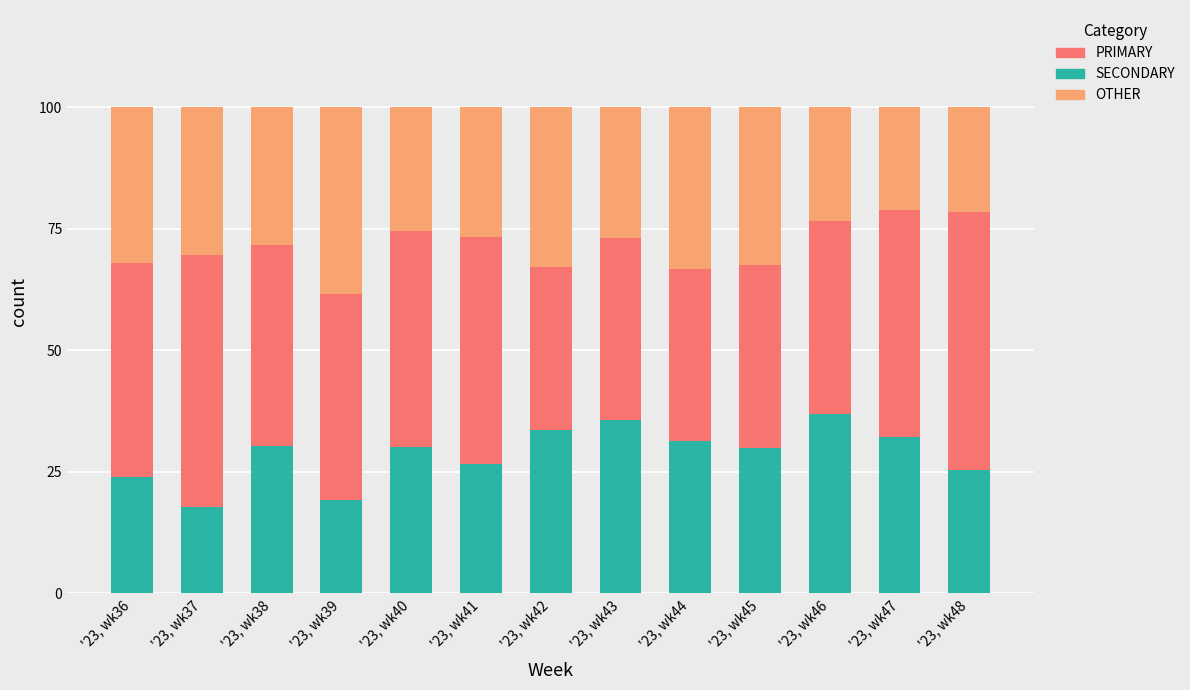

List the labels in order of SECONDARY value, largest first.

'23, wk46, '23, wk43, '23, wk42, '23, wk47, '23, wk44, '23, wk38, '23, wk40, '23, wk45, '23, wk41, '23, wk48, '23, wk36, '23, wk39, '23, wk37